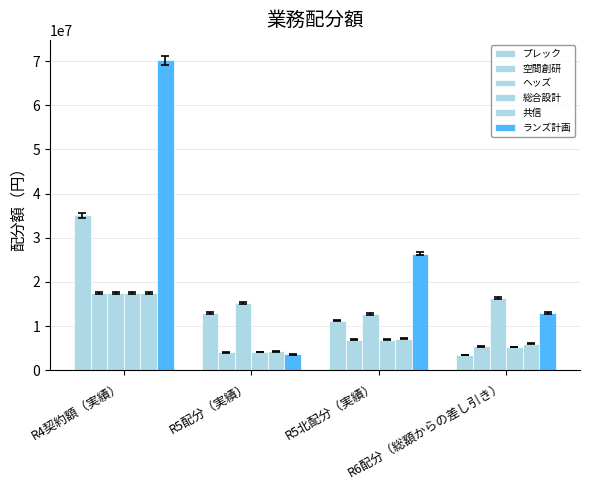

What value does the 共信 series have at R4契約額（実績）?

17544000.0